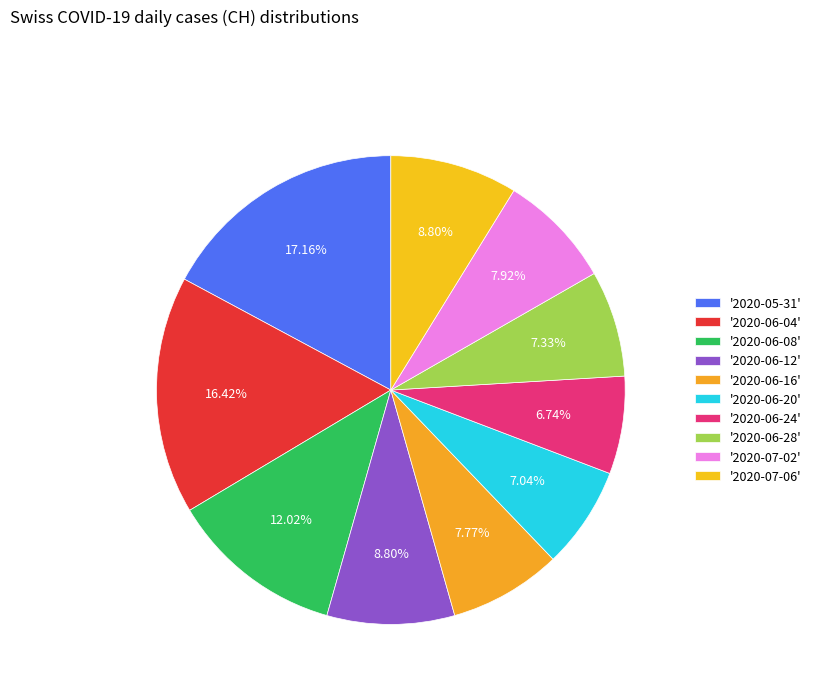

To the nearest percent, what is the difference between the largest and smallest slice percentages?

10%